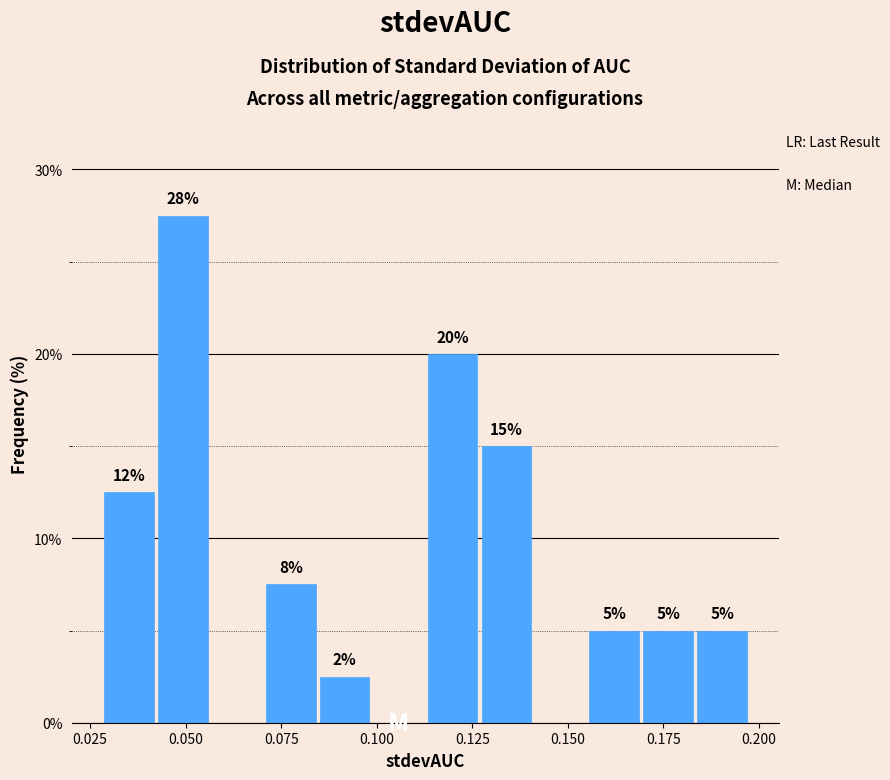

Read against the x-axis, roughly where is the centre of the tallest bar?

0.050